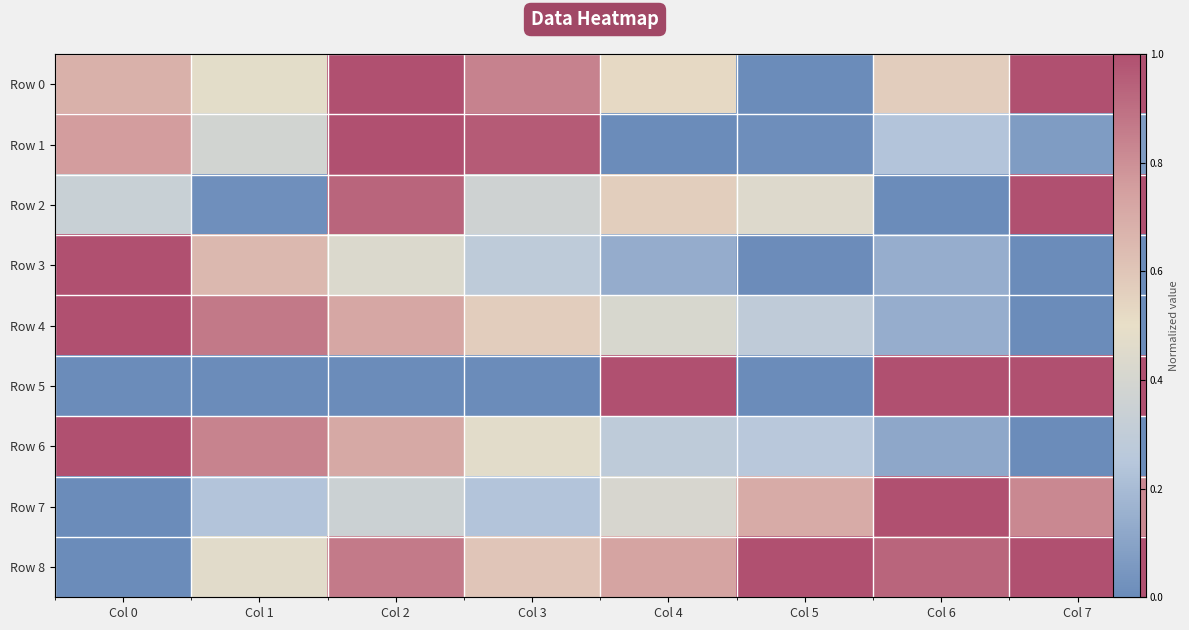

At how many categories does at least one series exceed 0?

8